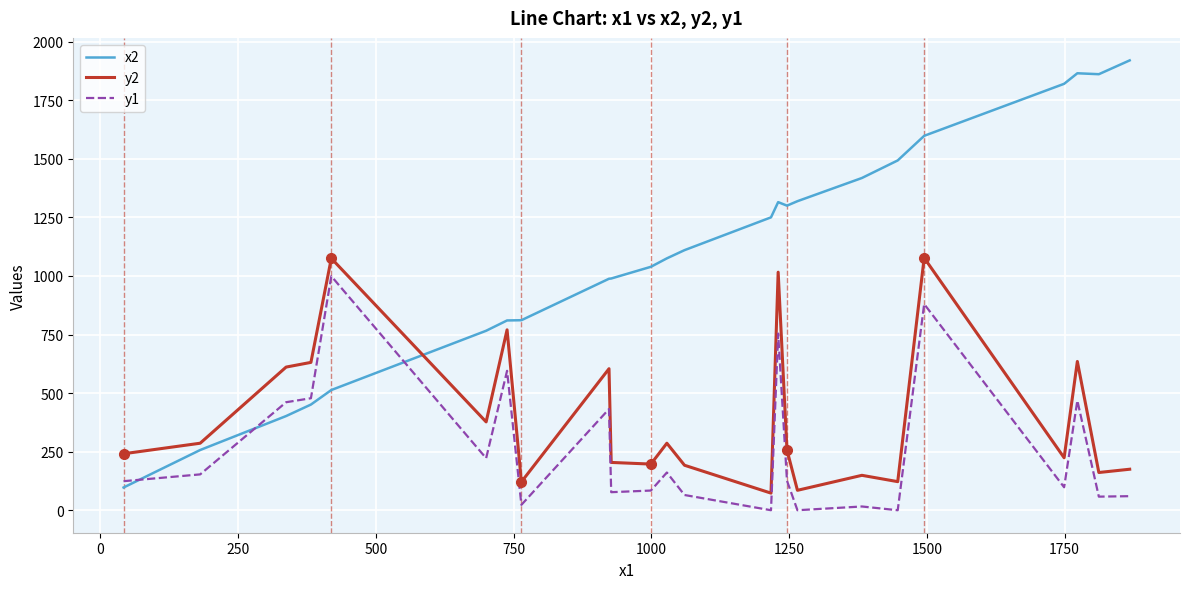

Is this an area chart (filled region under the line)?

No